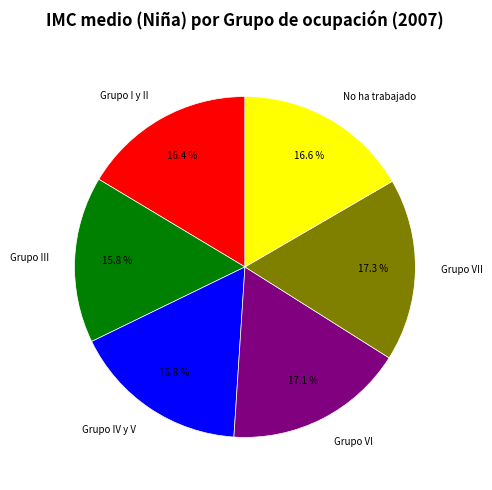

True or false: No ha trabajado accounts for 17% of the total.

True